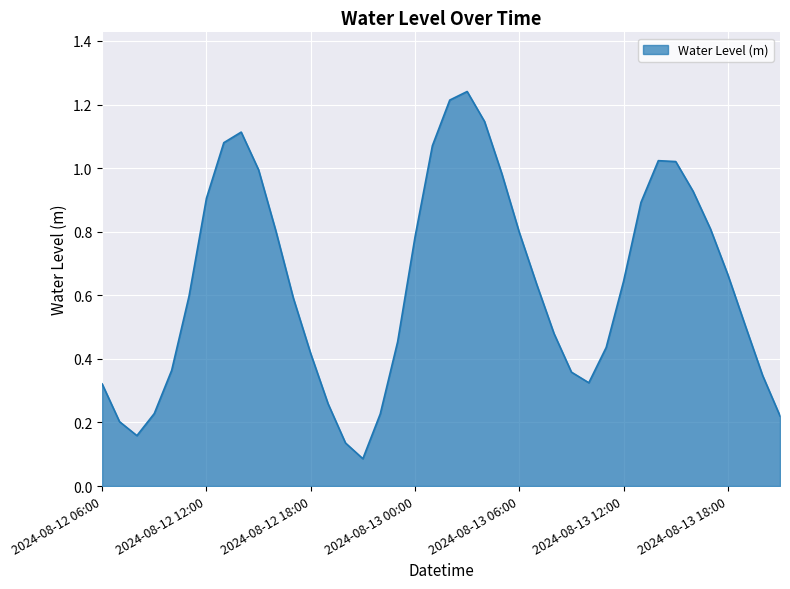

What is the minimum value shown in the chart?

0.1